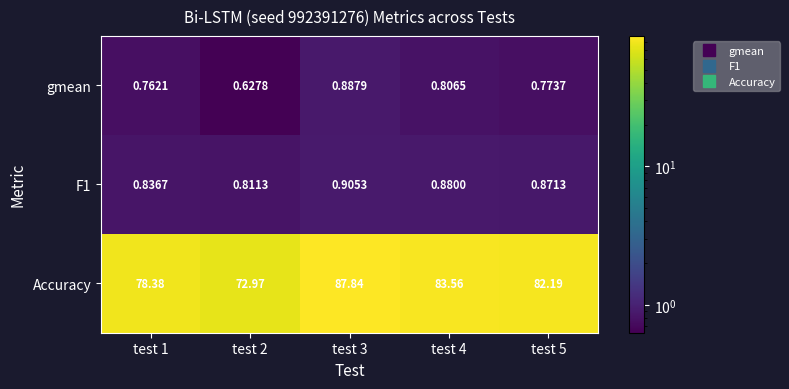

Which series has the largest range (max minus min)?

Accuracy